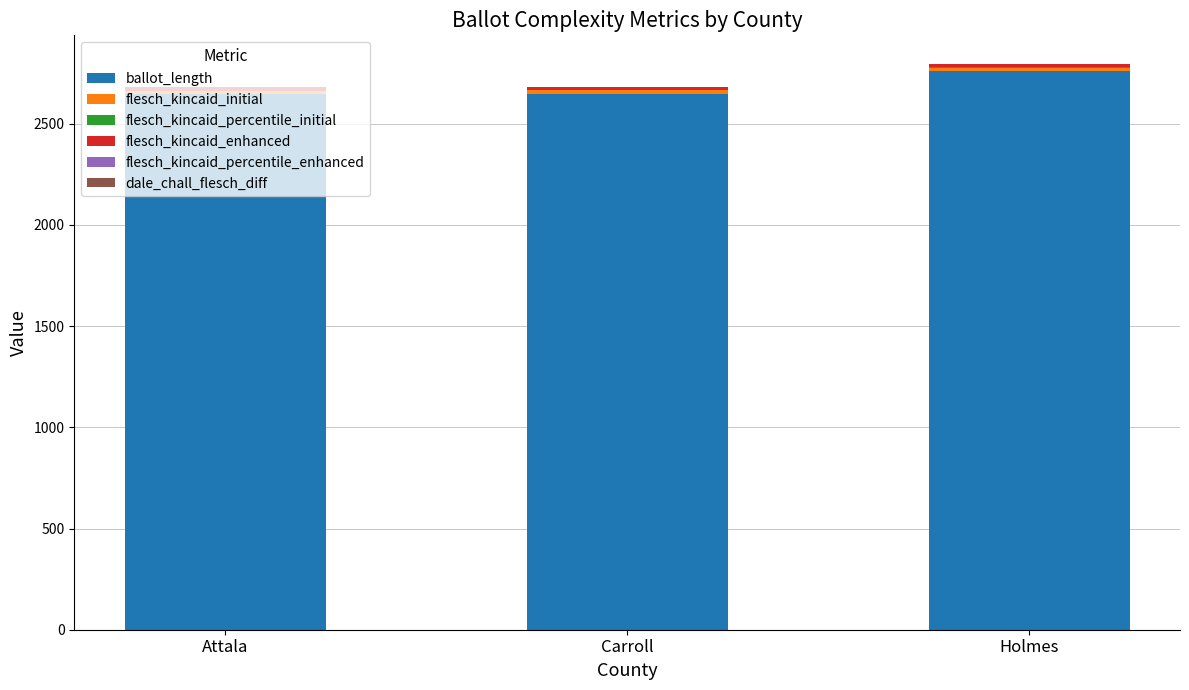

Count the number of data series in this chart.

6